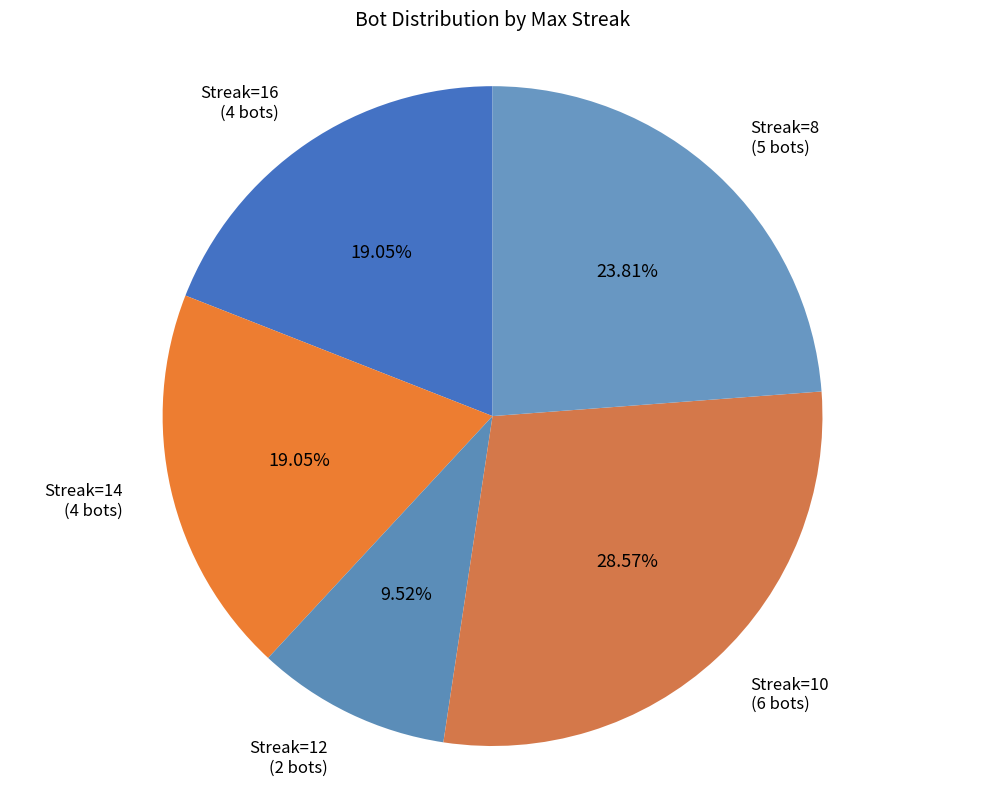

Which category has the biggest portion of the pie?

Streak=10 (6 bots)